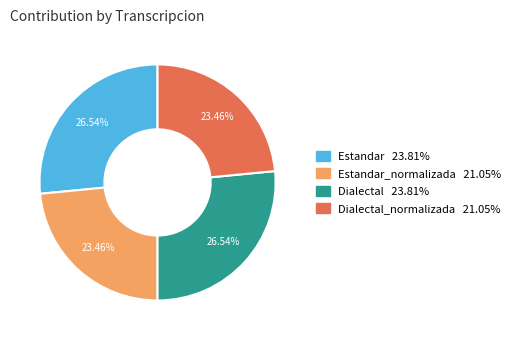

Is there a majority slice in this chart?

No